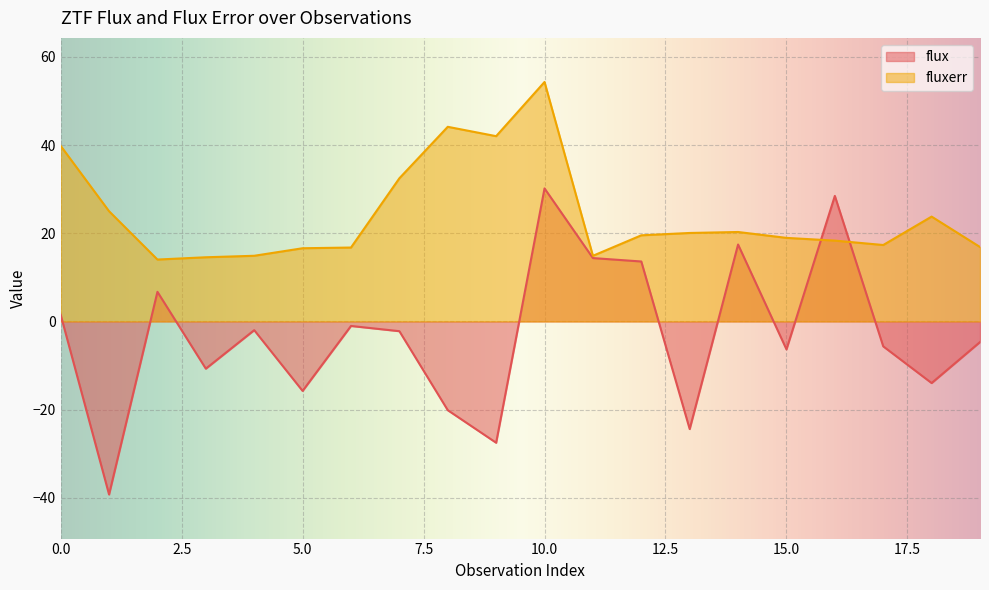

The fluxerr series shows 17.3 at 17. True or false?

True